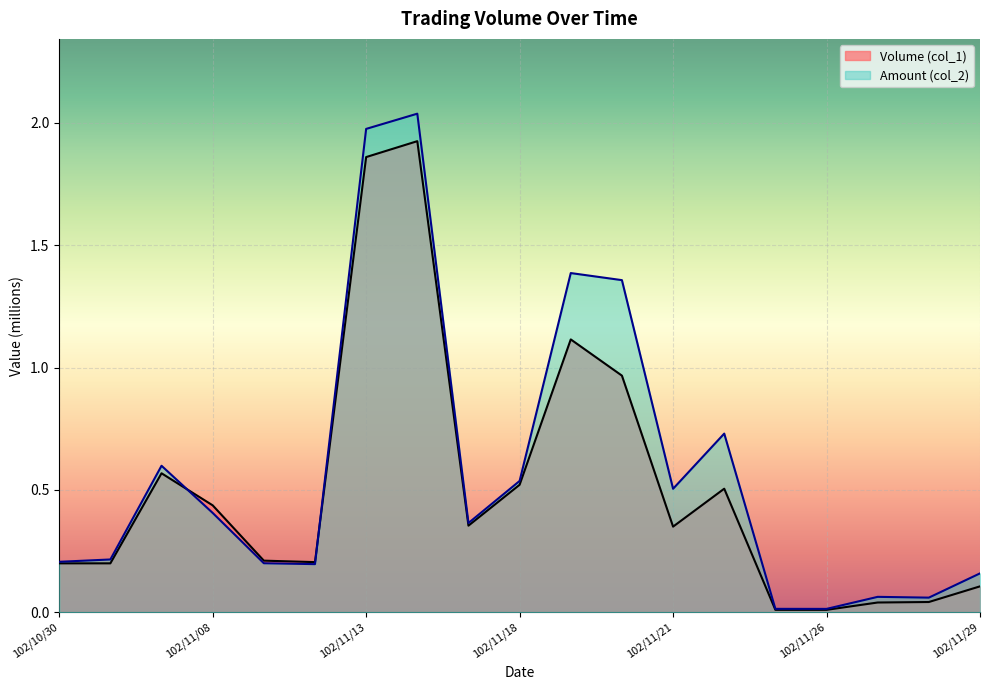

Rank the series at 102/11/13 from highest to lowest value.

Amount (col_2), Volume (col_1)